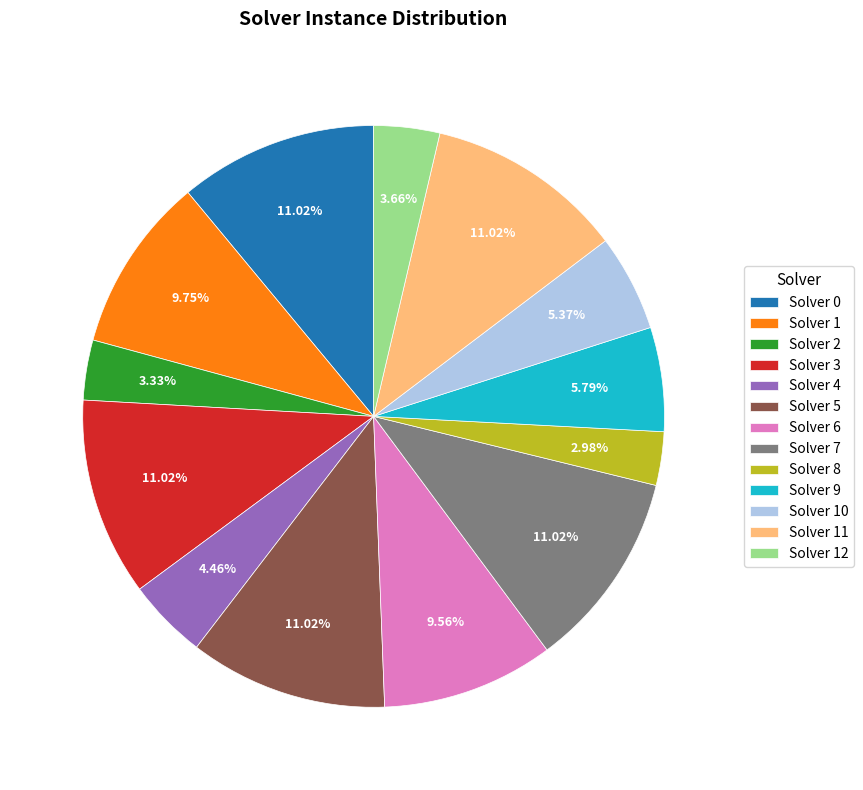

Do Solver 6 and Solver 1 together represent more than half of the pie?

No